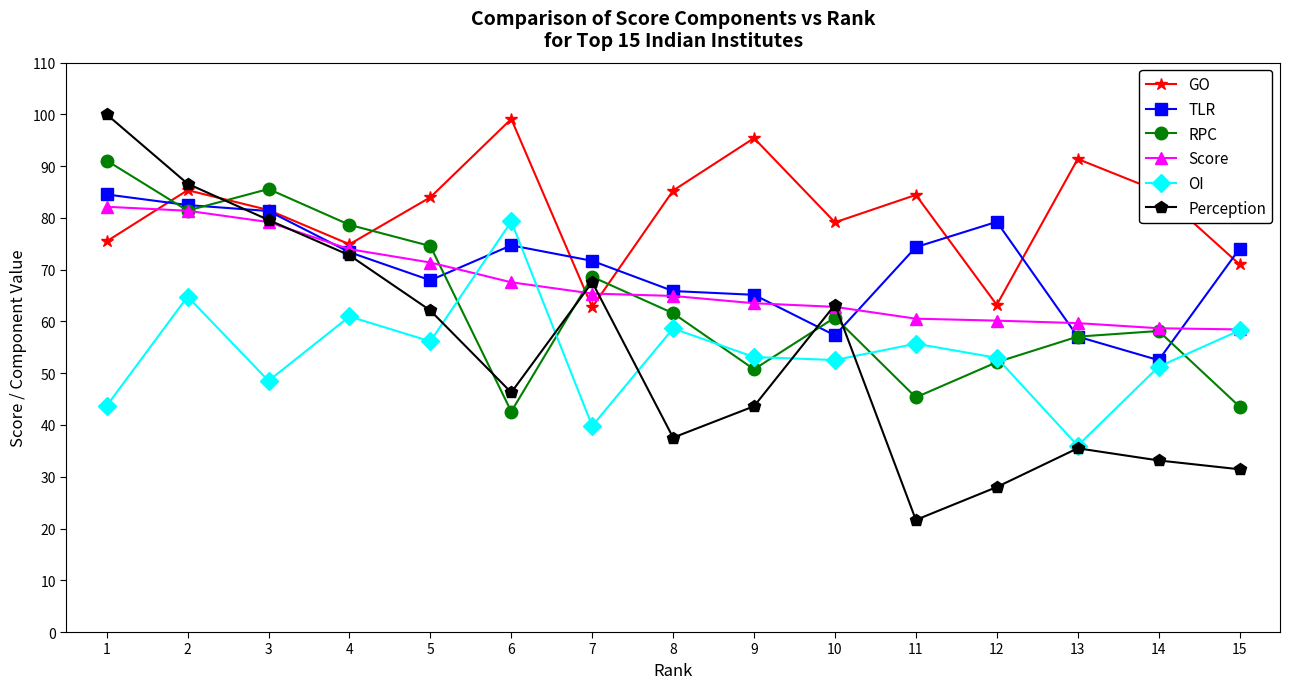

At how many categories does at least one series exceed 56?

15